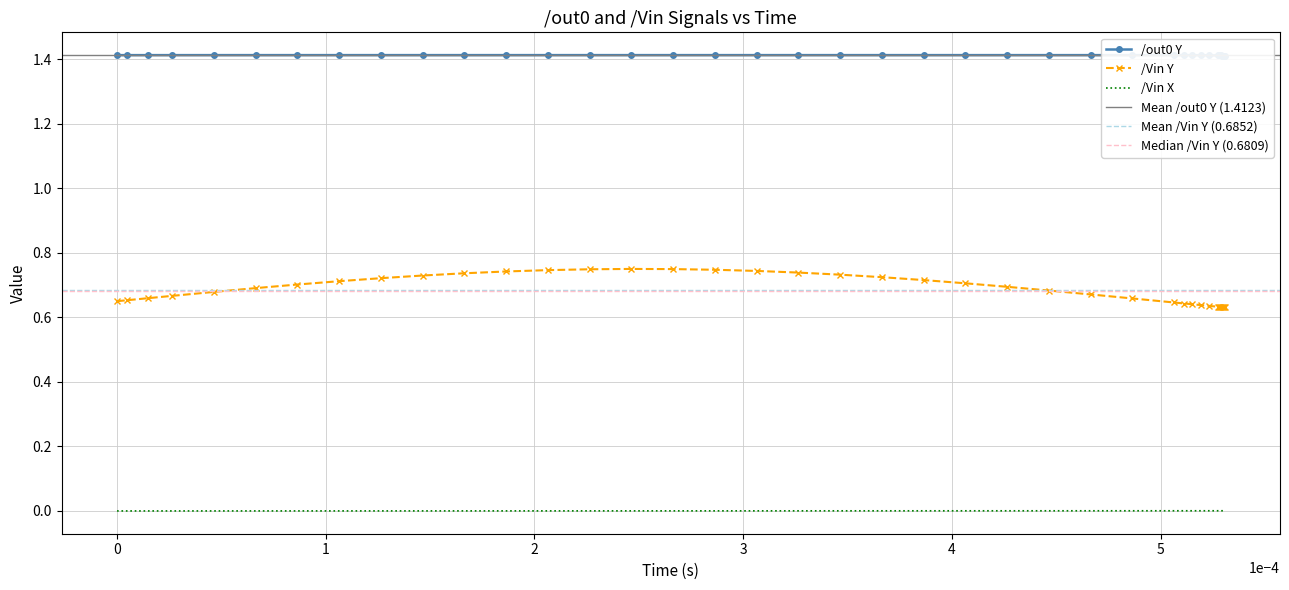

What is the sum of all vin_y values?

27.4